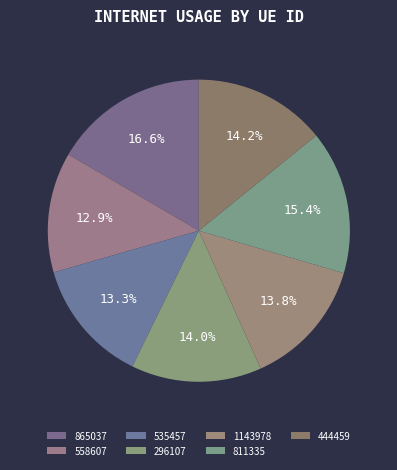

Between 811335 and 558607, which is larger?

811335